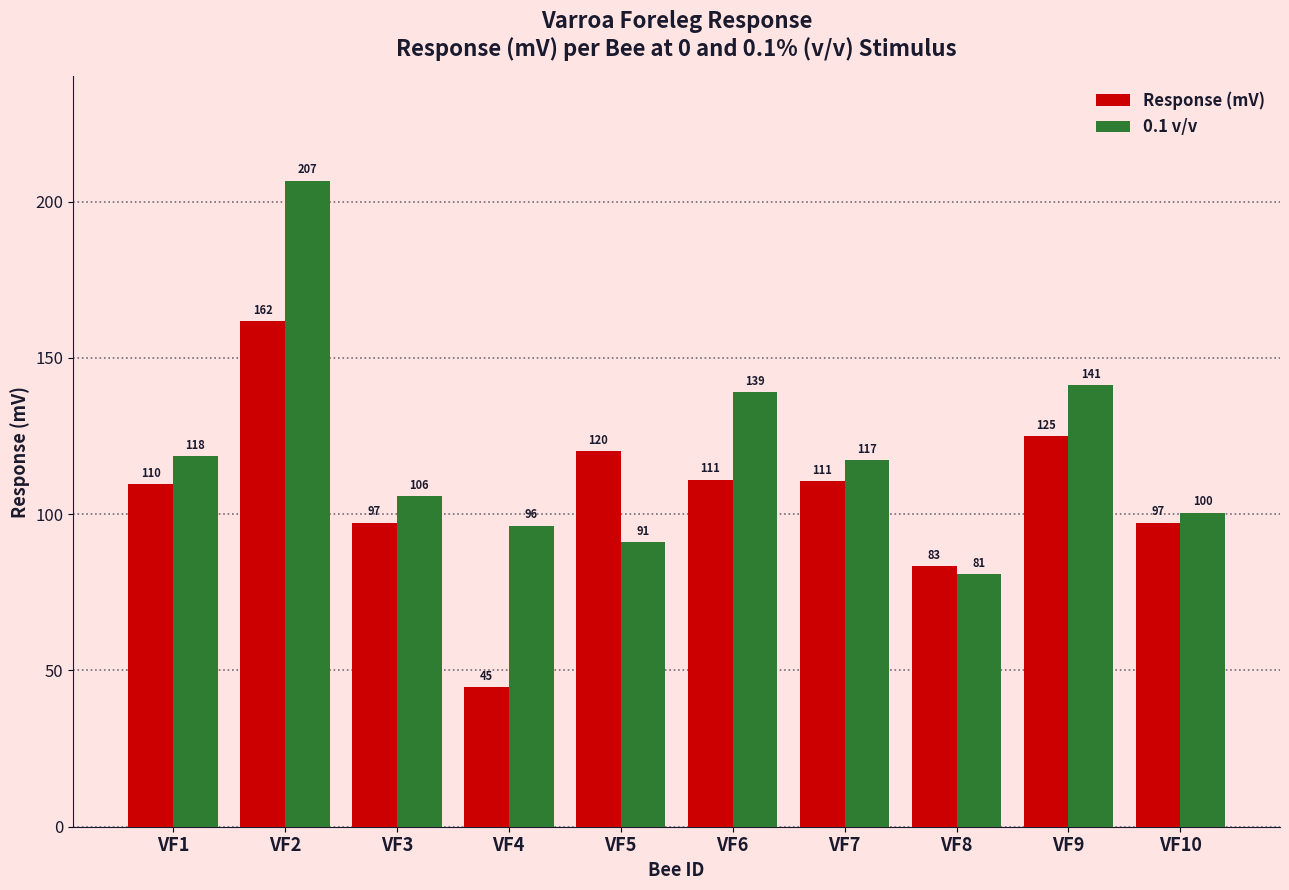

What is the difference between the maximum and minimum values in the Response (mV) series?

117.0